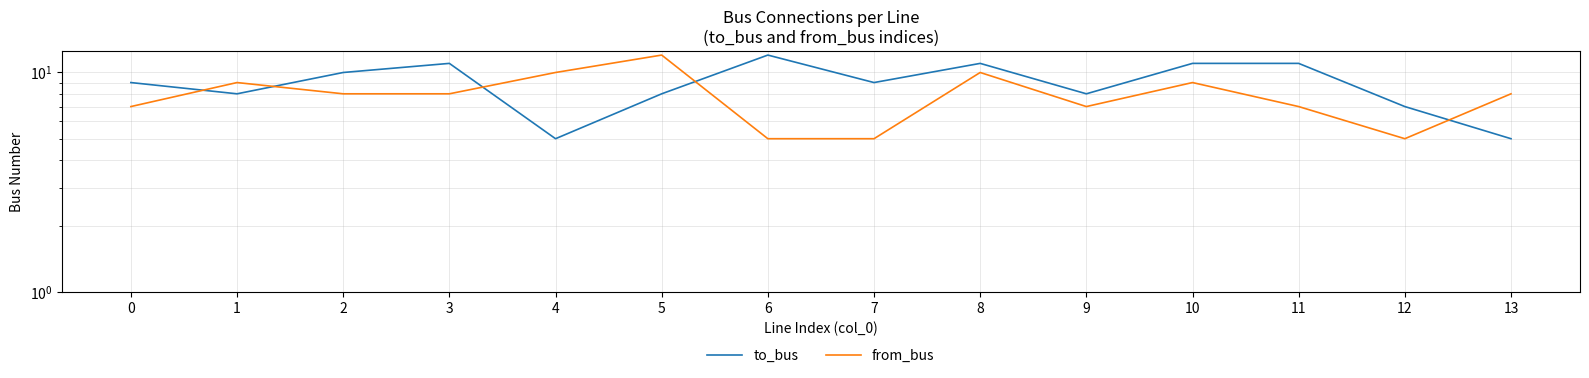

Reading right to left, transcribe all the data shown in this chart.

to_bus: 13=5	12=7	11=11	10=11	9=8	8=11	7=9	6=12	5=8	4=5	3=11	2=10	1=8	0=9
from_bus: 13=8	12=5	11=7	10=9	9=7	8=10	7=5	6=5	5=12	4=10	3=8	2=8	1=9	0=7